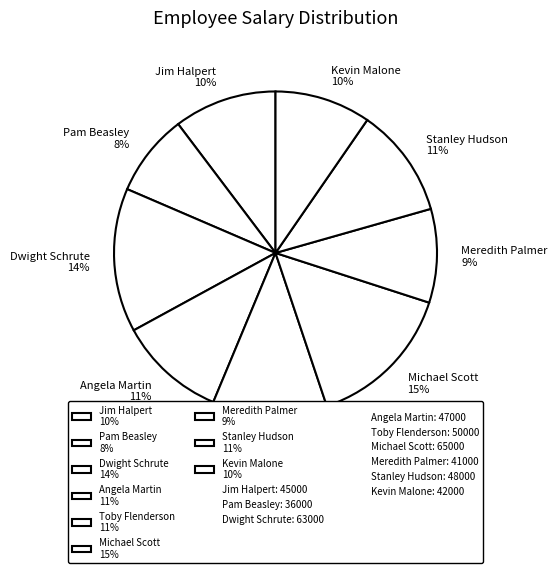

Count the number of slices in the pie.

9